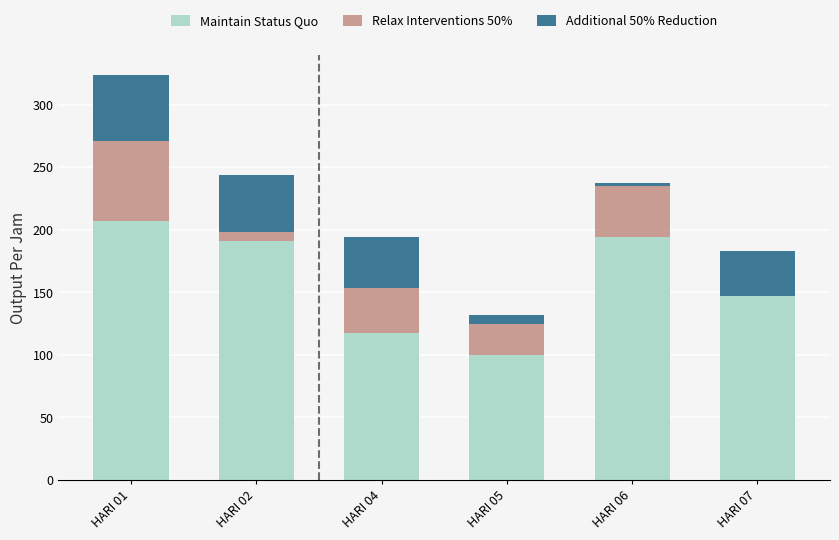

What is the sum of the Maintain Status Quo values at HARI 07 and HARI 01?

354.6